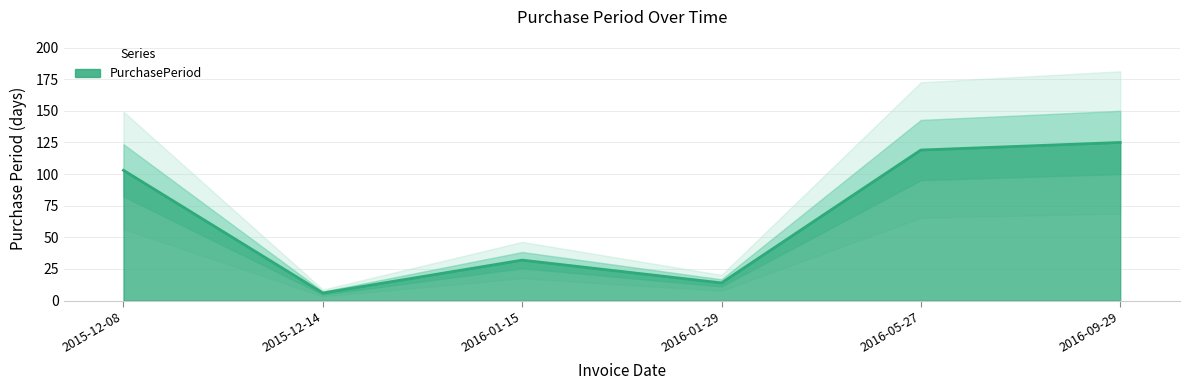

What is the sum of all values?

399